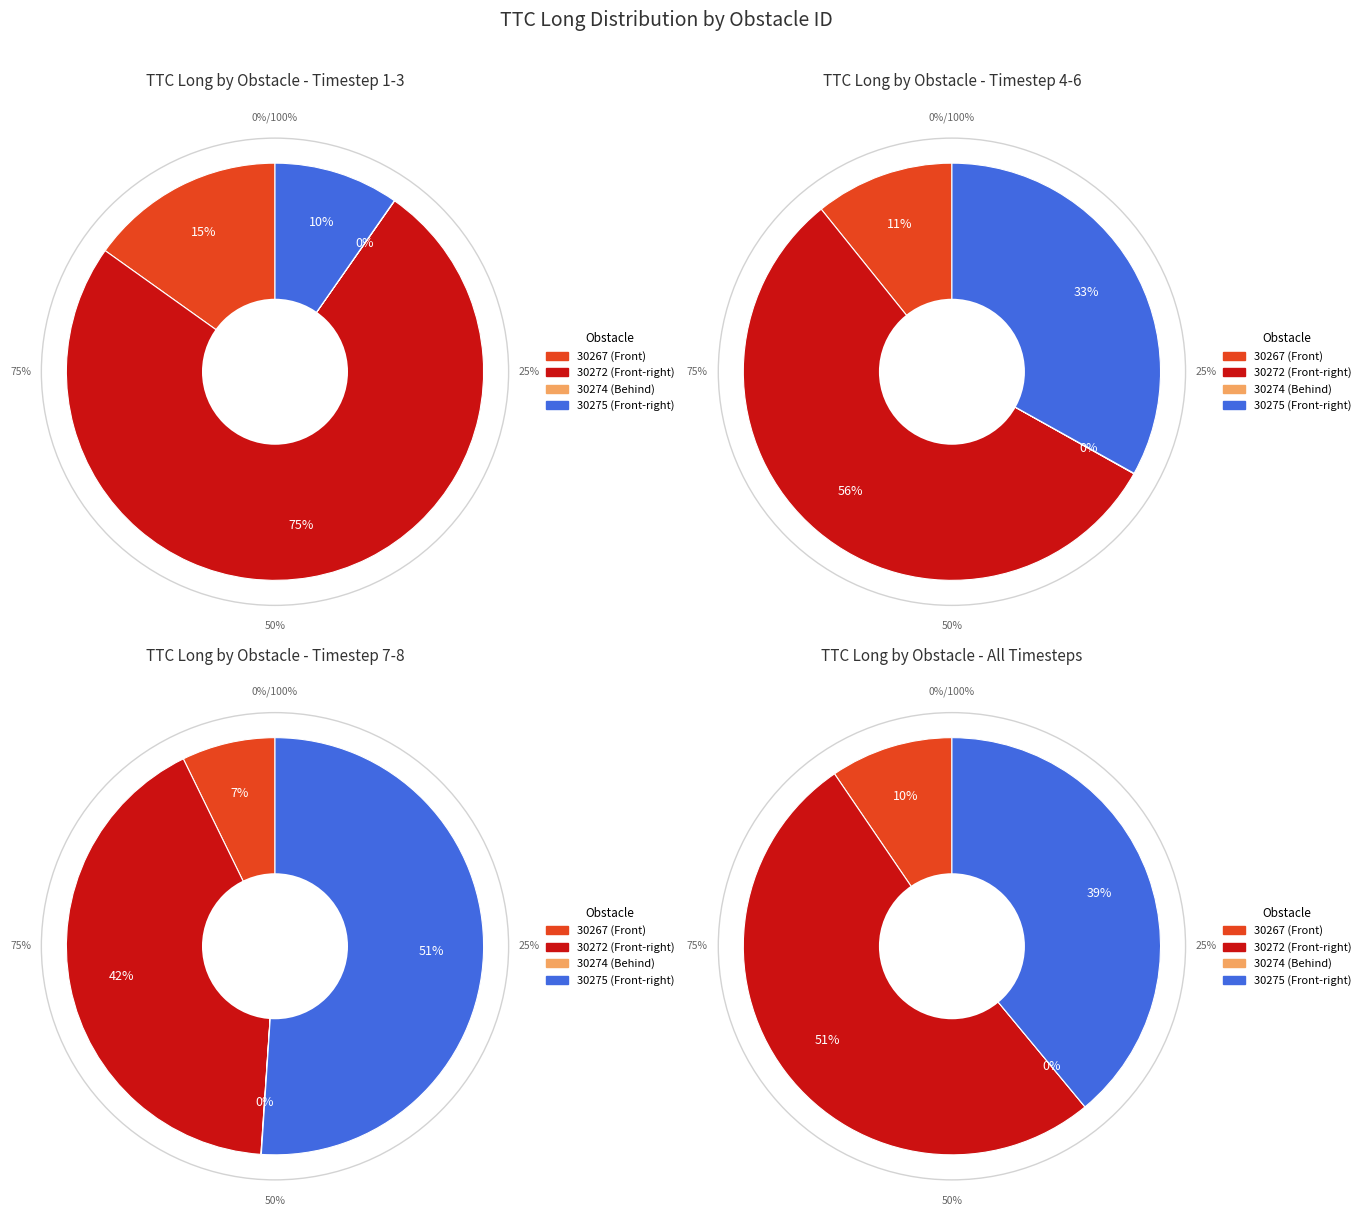

Is there any slice that represents more than half of the pie?

Yes